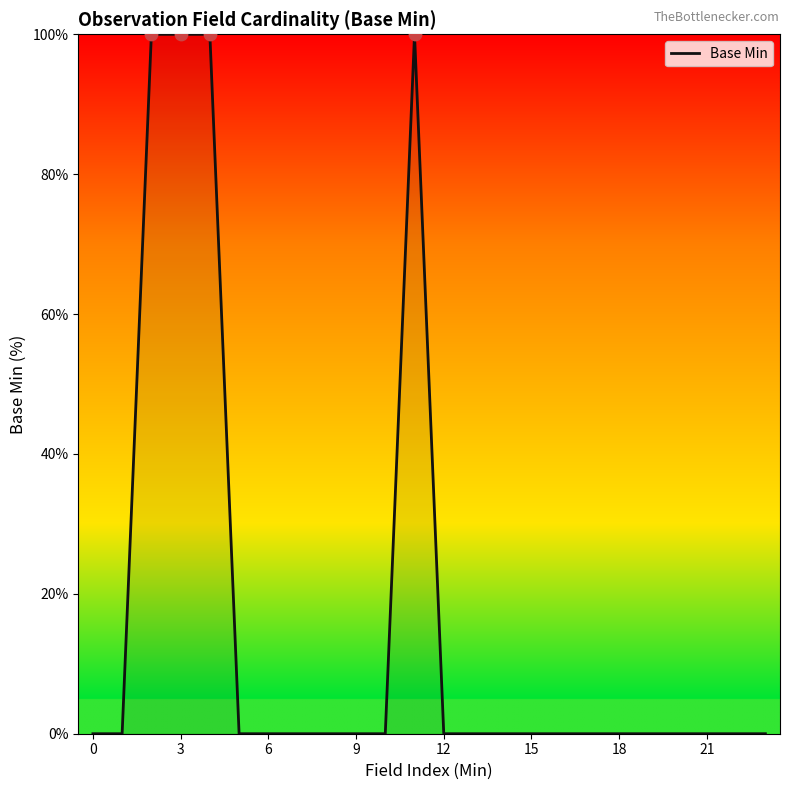

What is the difference between the maximum and minimum values?

100